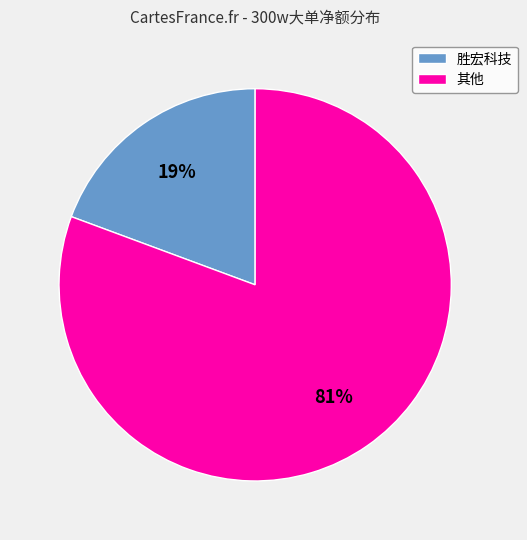

To the nearest percent, what is the average slice percentage?

50%